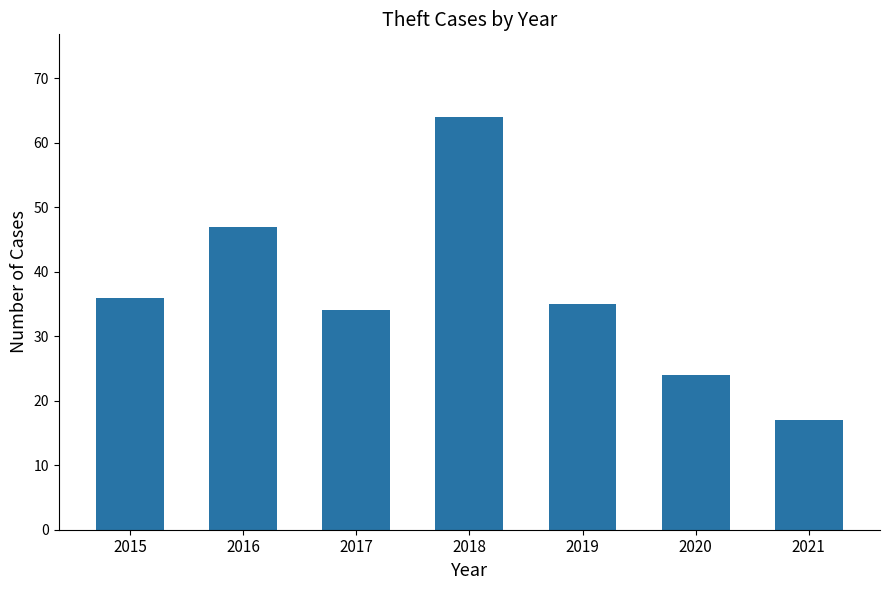

The value at 2021 is 26. True or false?

False